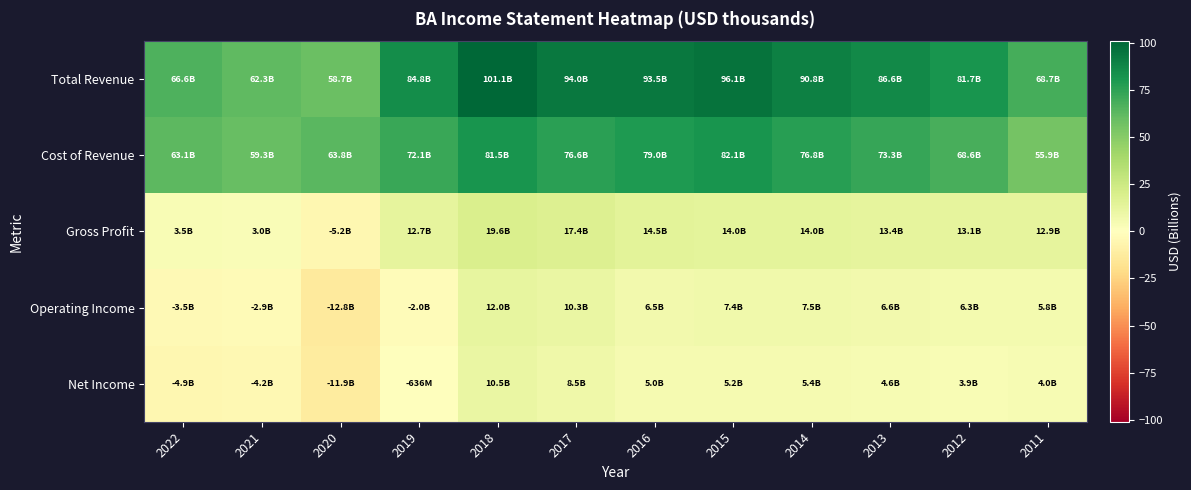

Which series changed the most between 2013 and 2012?

Total Revenue